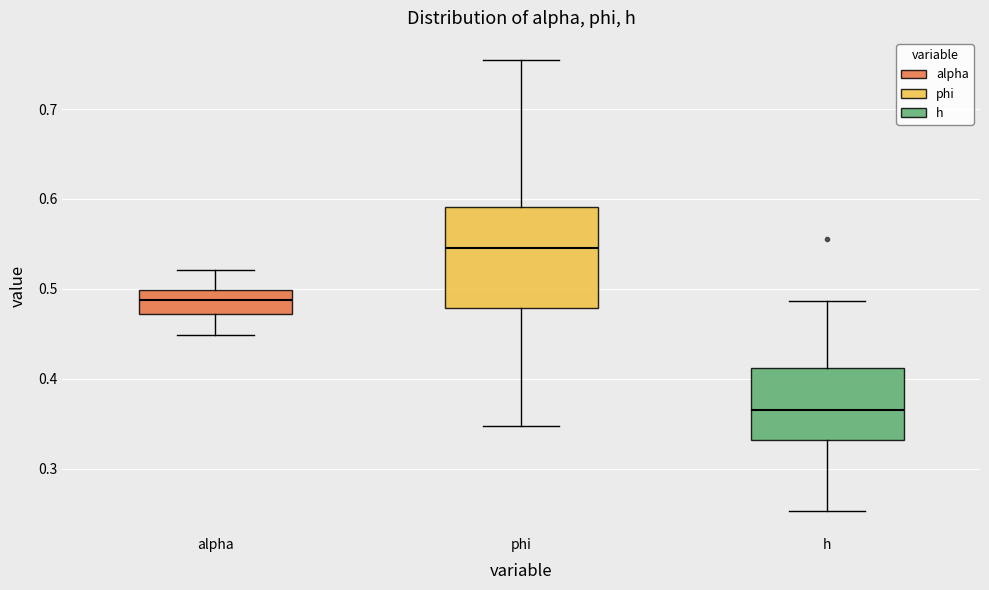

Which box is the tallest, from its lower edge to its upper edge?

phi